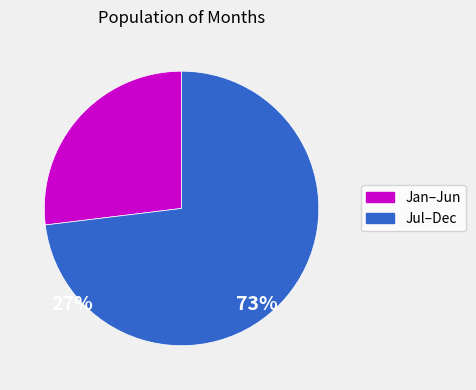

Is there a majority slice in this chart?

Yes